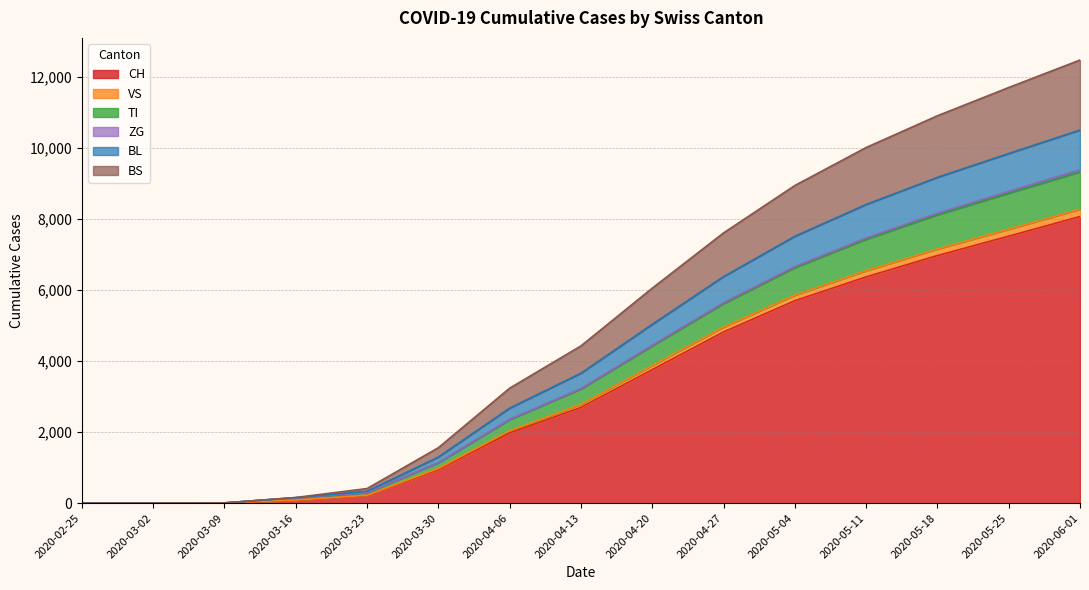

At which category is the sum across all series the highest?

2020-06-01